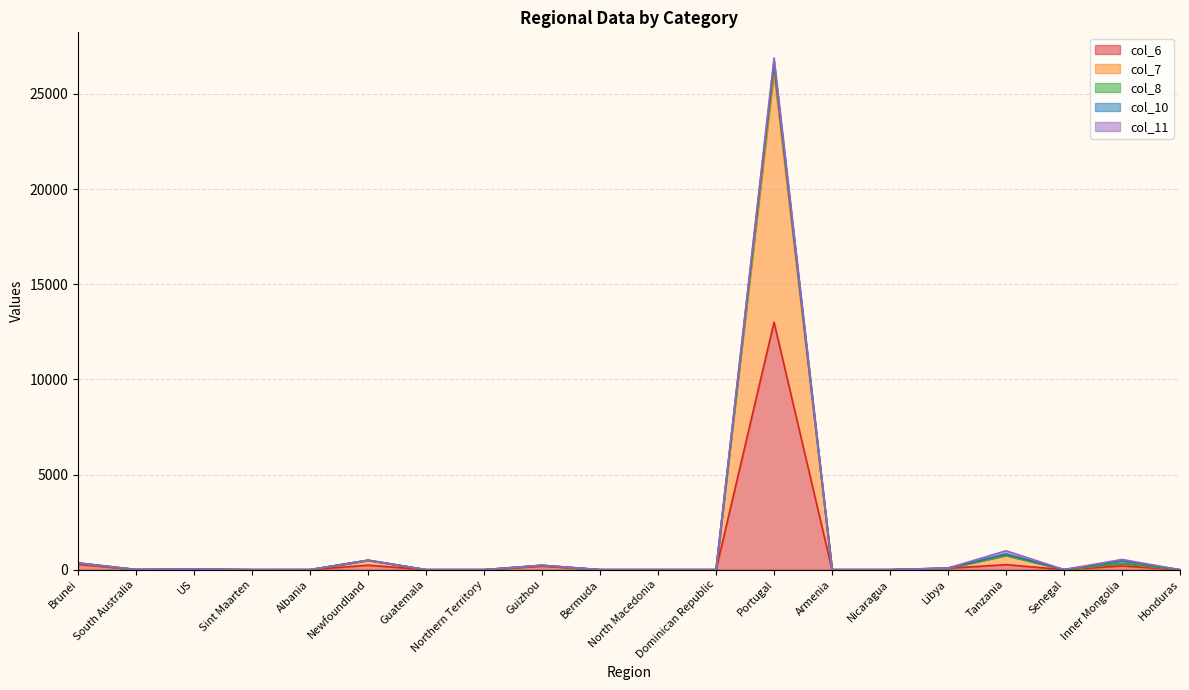

At which category is the sum across all series the highest?

Portugal